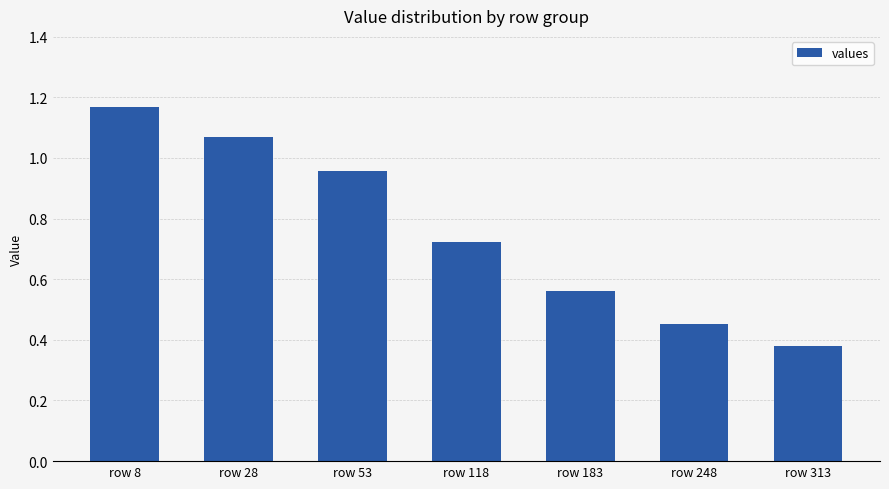

What is the average value?

0.8